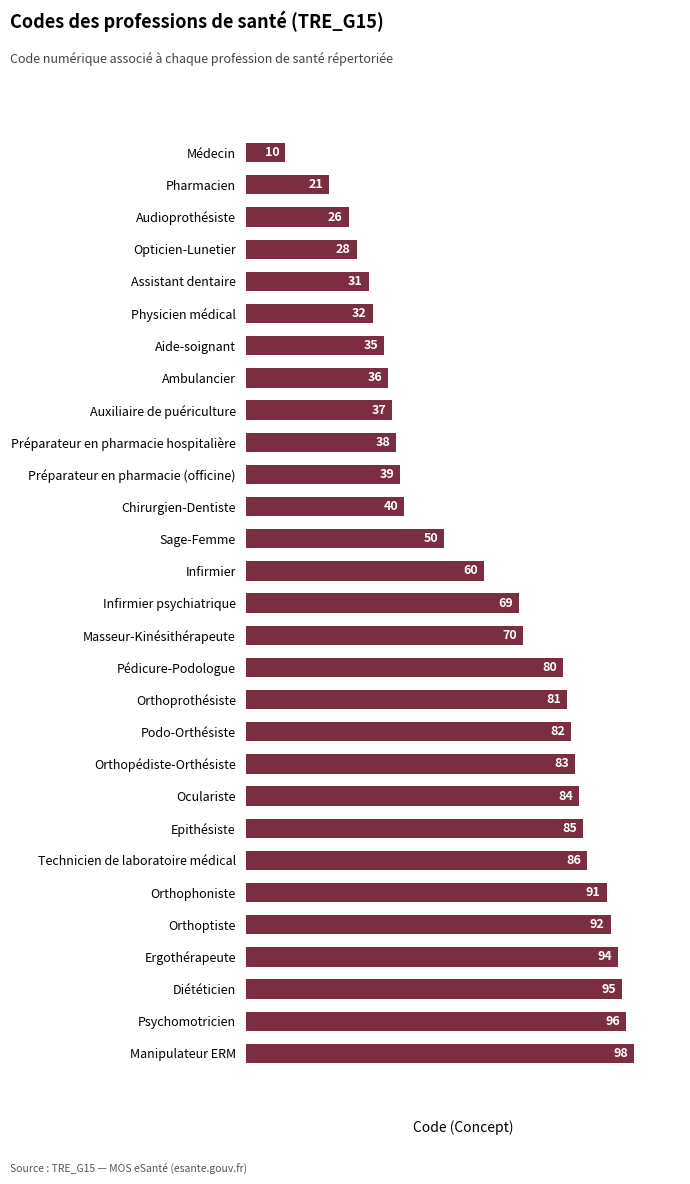

Read the value at Assistant dentaire, to the nearest 5.

30